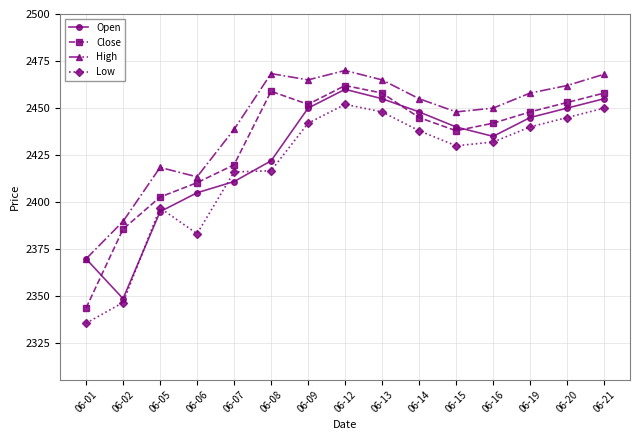

True or false: High and Low cross at least once.

False